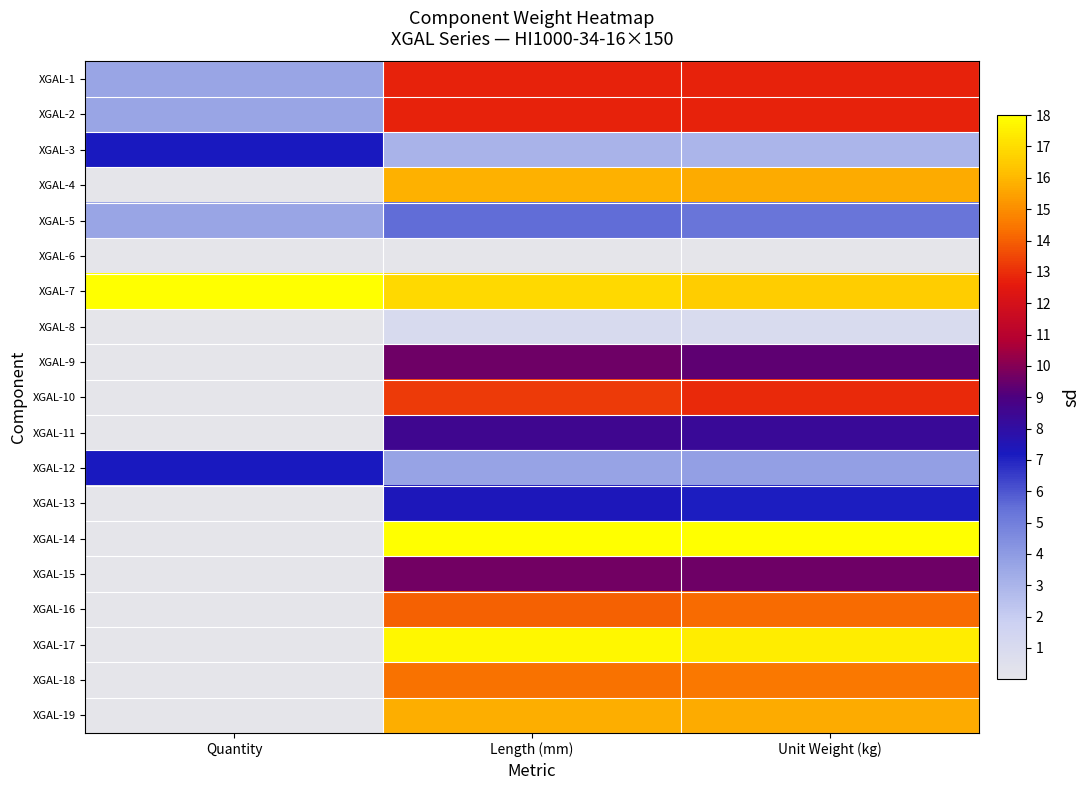

Between Length (mm) and Quantity, which is larger?

Length (mm)